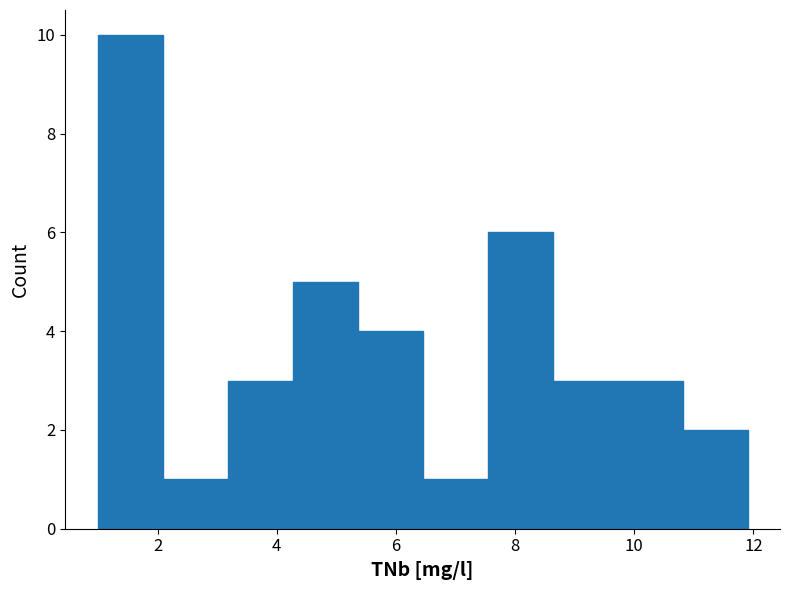

How tall is the bar that spans 3.2 to 4.2 on the x-axis? Neither the bar edges nor the heights are printed on the chart, so give them approximately, as read against the axes.

3